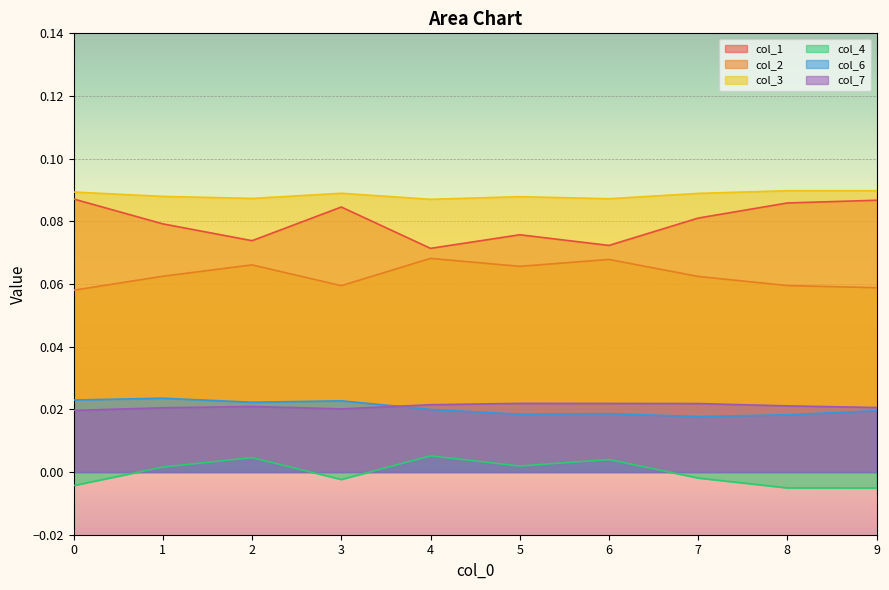

At how many categories does at least one series exceed 0?

10